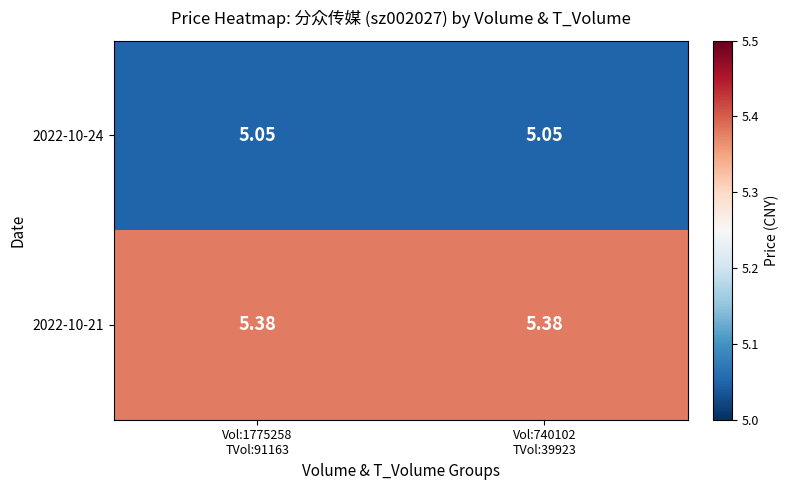

How many data points does each series have?

2